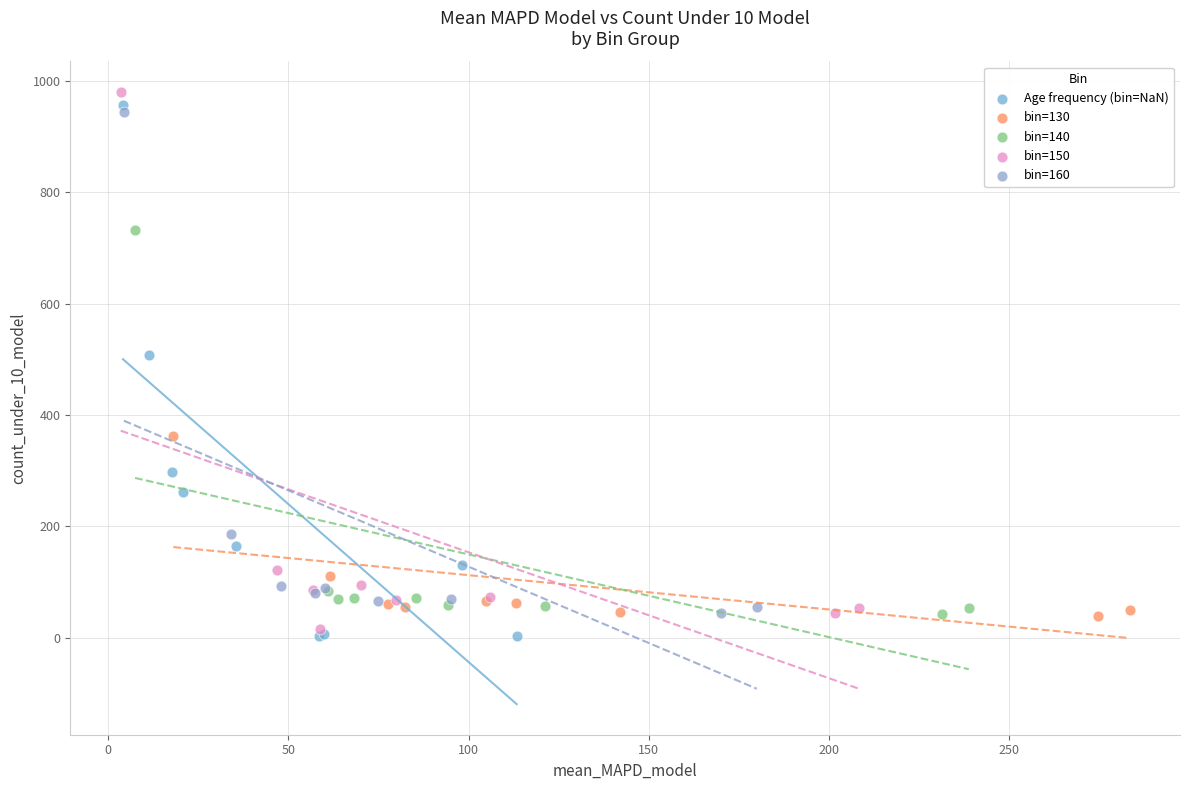

Which series has the widest spread of Y values?

bin=150